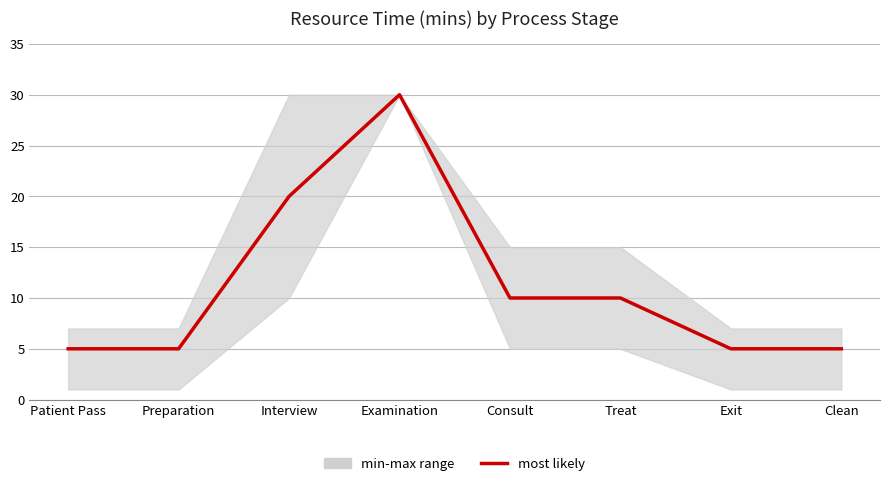

Which category has the highest value across all series?

Examination